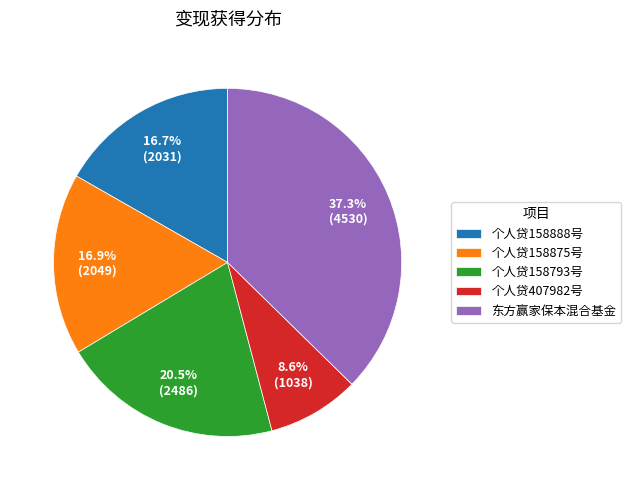

What is the ratio of the value at 个人贷158875号 to the value at 个人贷158888号?

1.0